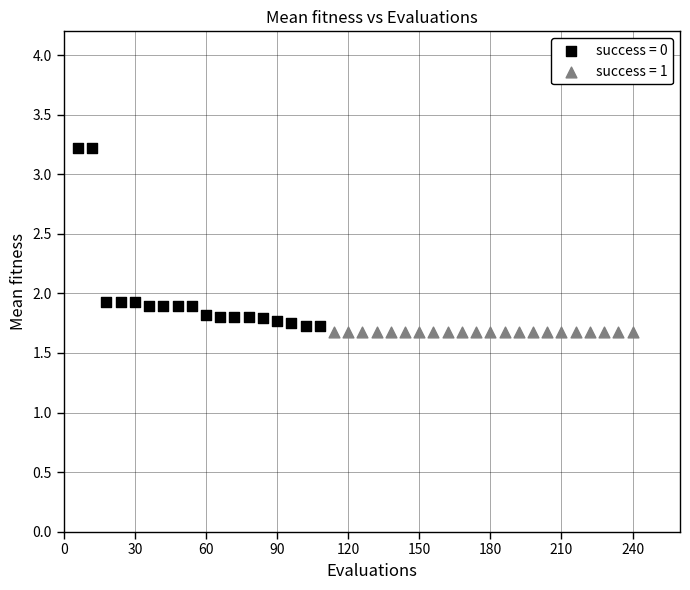

Which series reaches the maximum Y coordinate?

success = 0